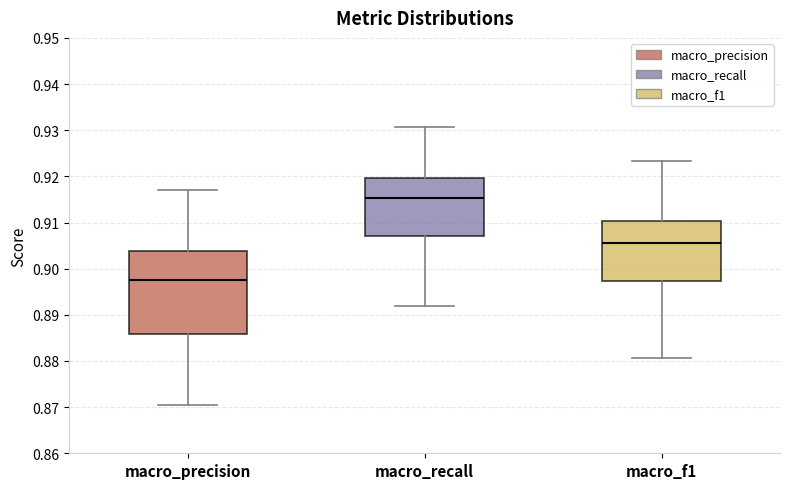

Reading left to right, read every box against the y-axis: the position of its median line, the range the box covers, and the ends of its whiskers. The values are not printed on the chart, so give them approximately, as read against the axis.

macro_precision: median 0.898, box 0.886 to 0.904, whiskers 0.870 to 0.917
macro_recall: median 0.915, box 0.907 to 0.920, whiskers 0.892 to 0.931
macro_f1: median 0.906, box 0.897 to 0.910, whiskers 0.881 to 0.923